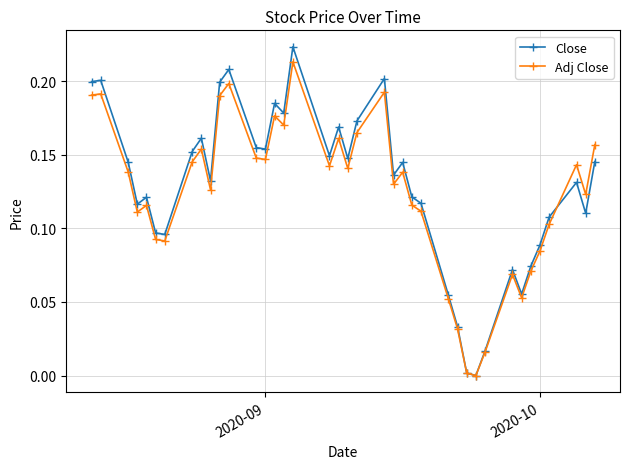

Does the chart display data point markers on the line(s)?

Yes